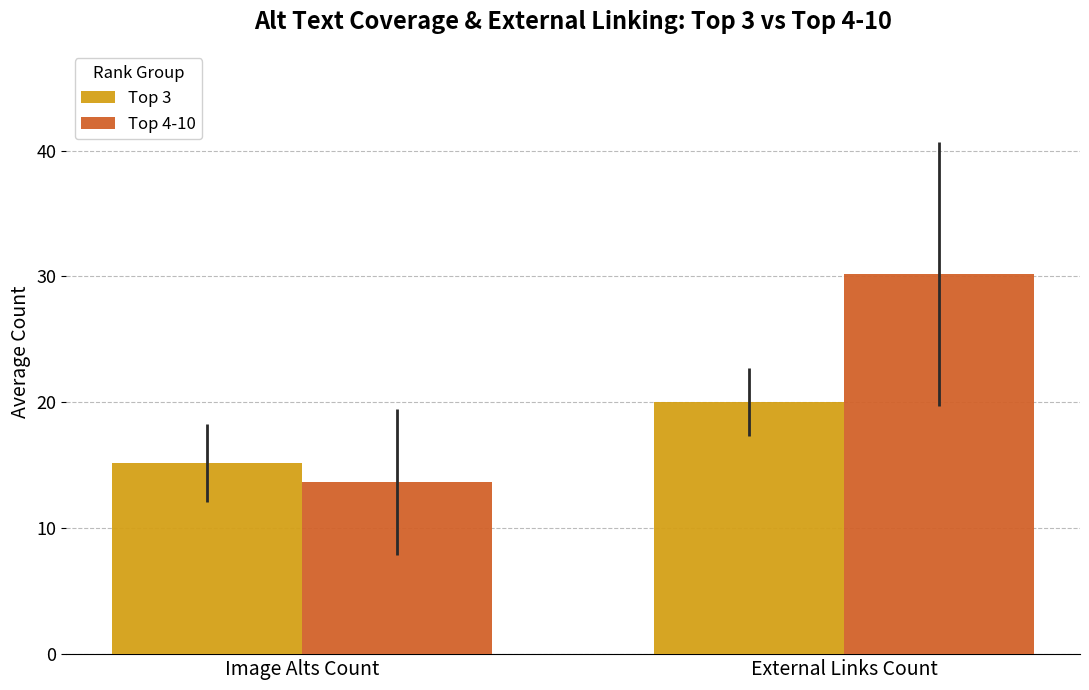

What is the value of the Top 4-10 bar at the 2nd from the left?

30.2